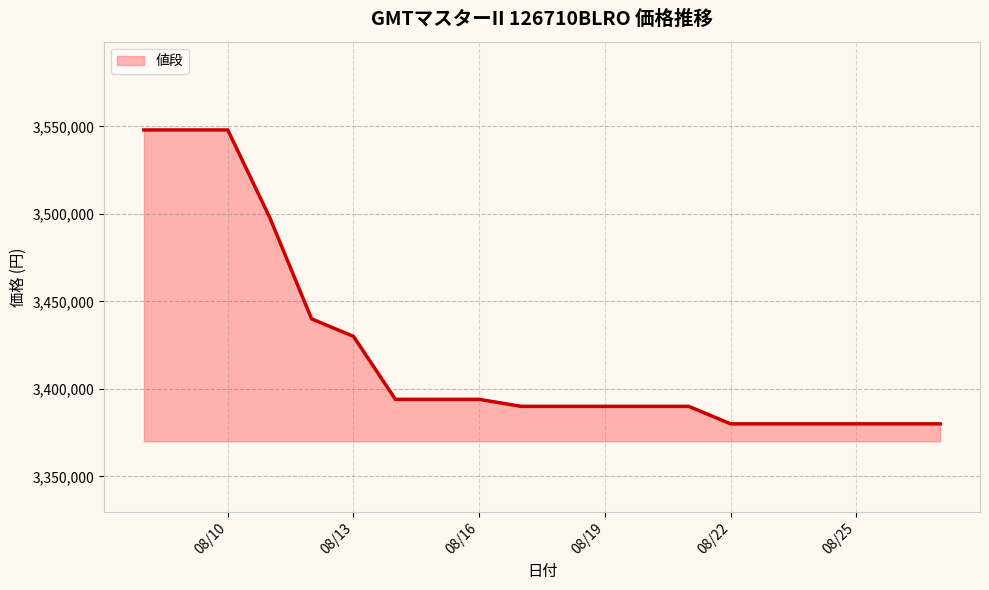

How many data points are above 3390000?

9